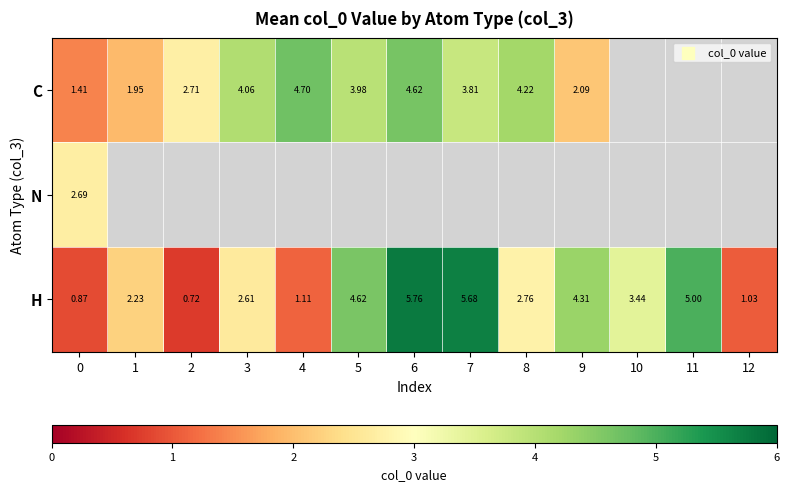

Is it true that H equals 2.2 at 1?

True